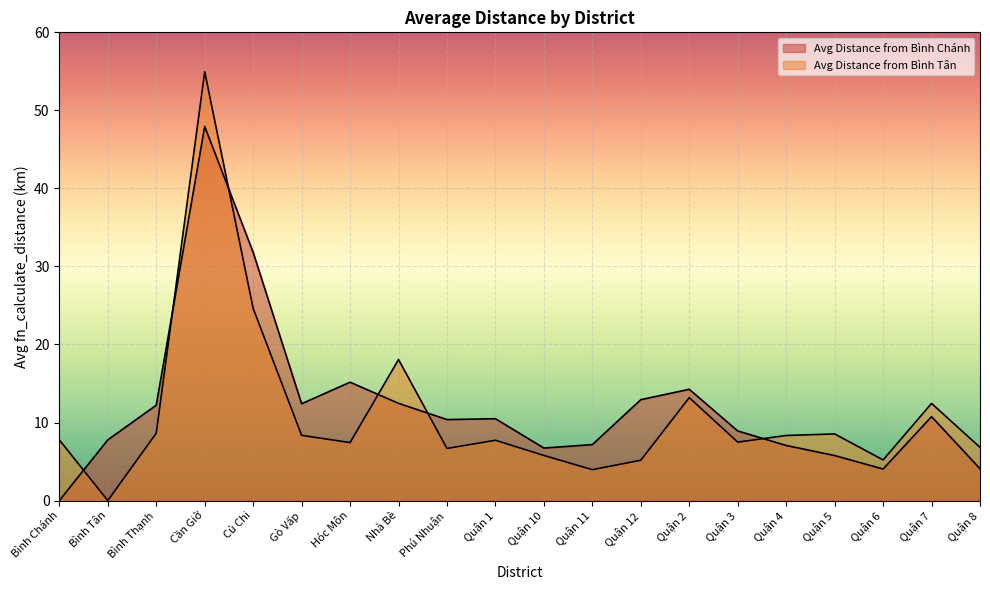

What is the approximate value of Avg Distance from Bình Chánh at Quận 3?

8.9